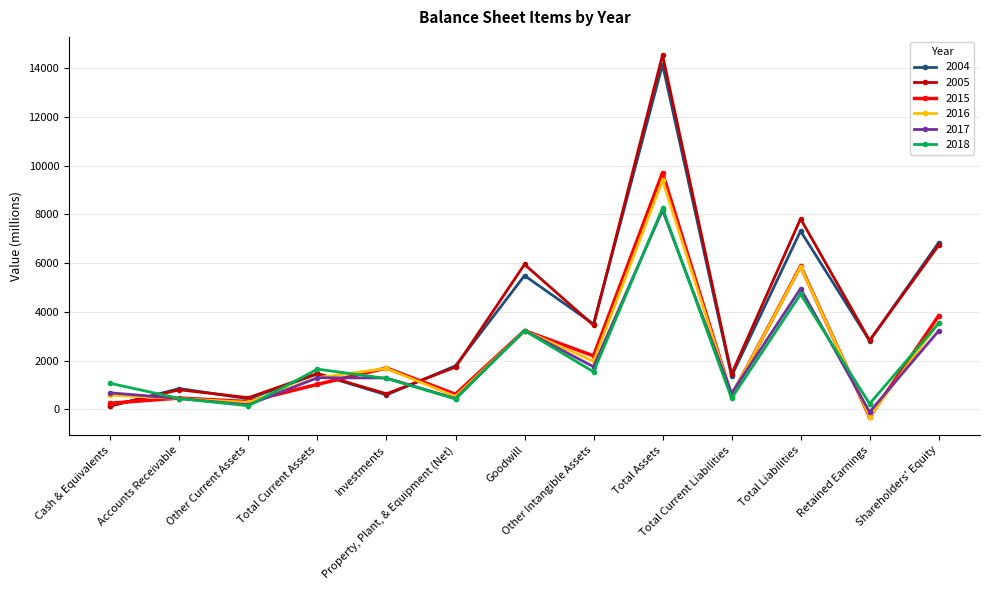

What is the difference between the highest and lowest values at Property, Plant, & Equipment (Net)?

1361